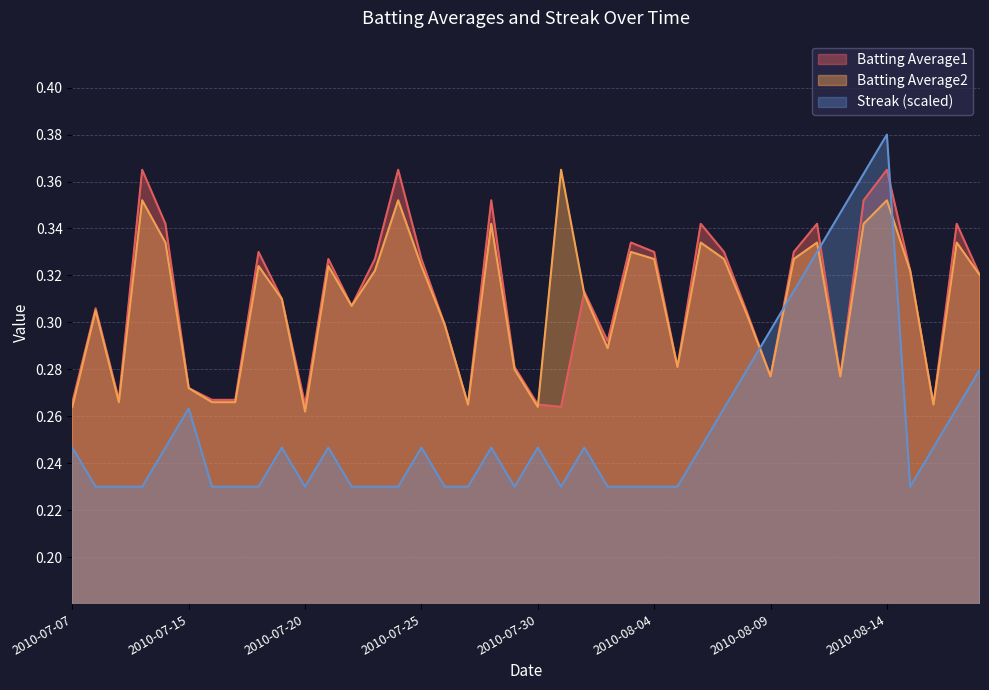

What is the sum of the Batting Average1 values at 2010-07-19 and 2010-08-09?

0.6